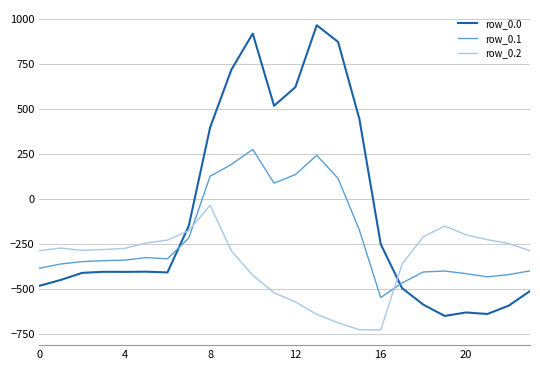

List the series in order of their overall mean, lowest first.

row_0.2, row_0.1, row_0.0